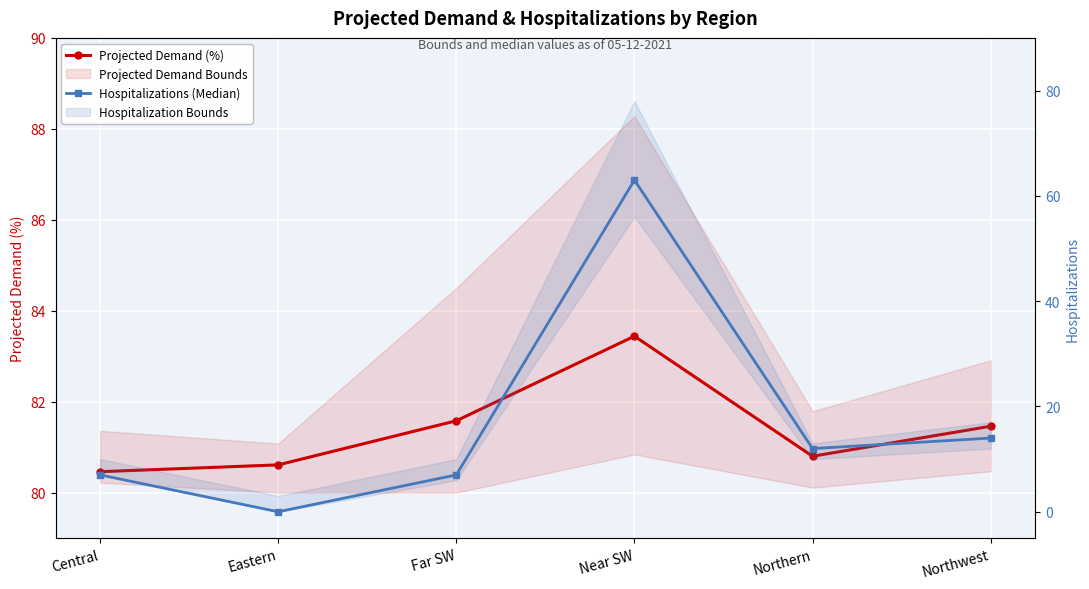

What is the difference between the Hospitalizations (Median) values at Eastern and Central?

7.0